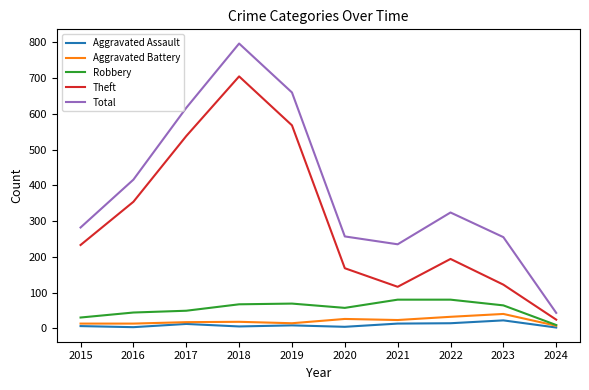

True or false: Aggravated Assault has a value of 2 at 2024.

True